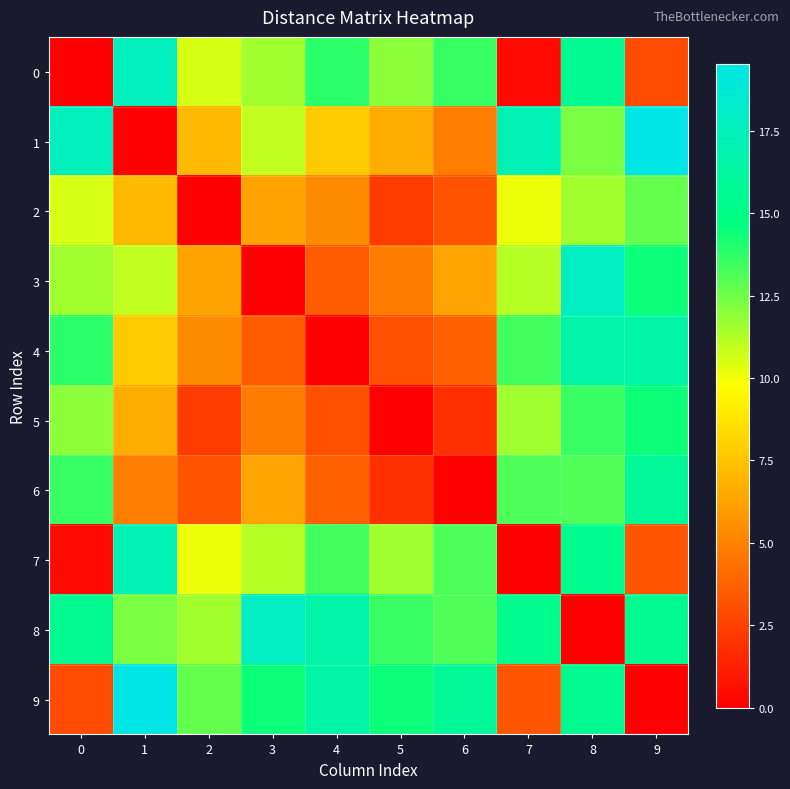

How many data points does each series have?

10